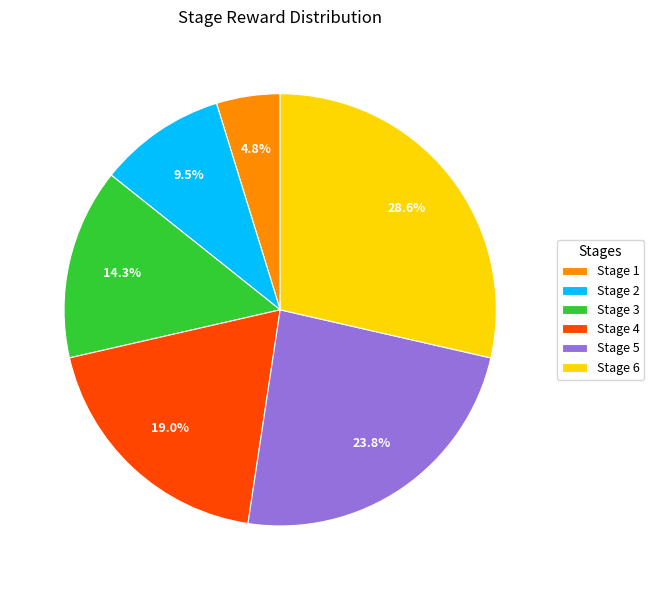

What is the largest slice in the pie chart?

Stage 6